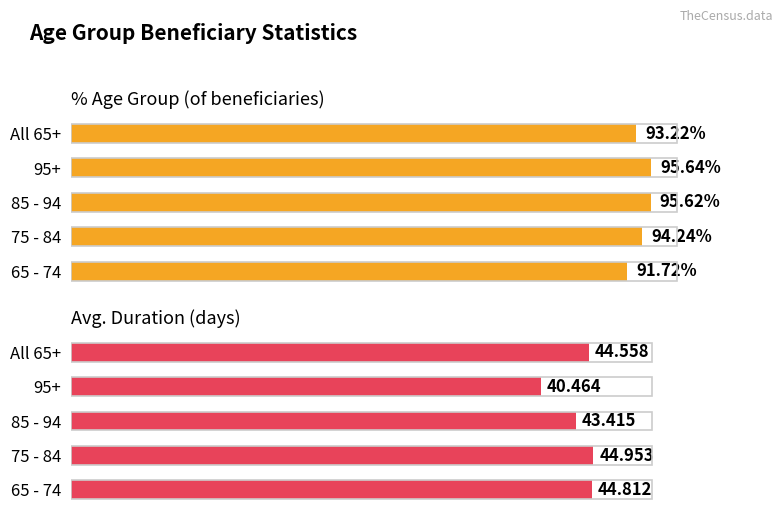

What is the difference between the maximum and minimum values in the Avg. duration series?

4.5